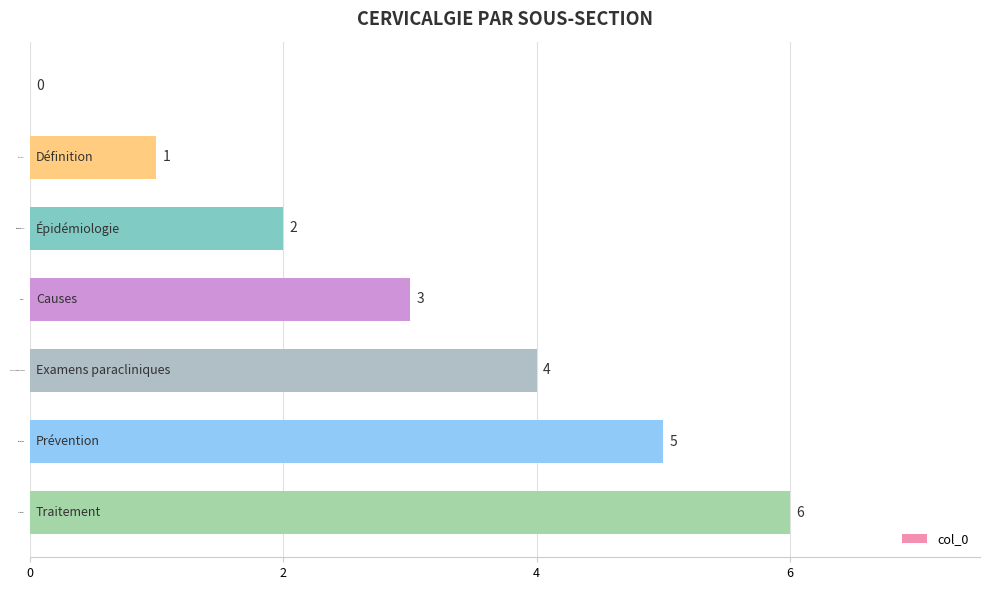

How many values are between 1 and 5?

5